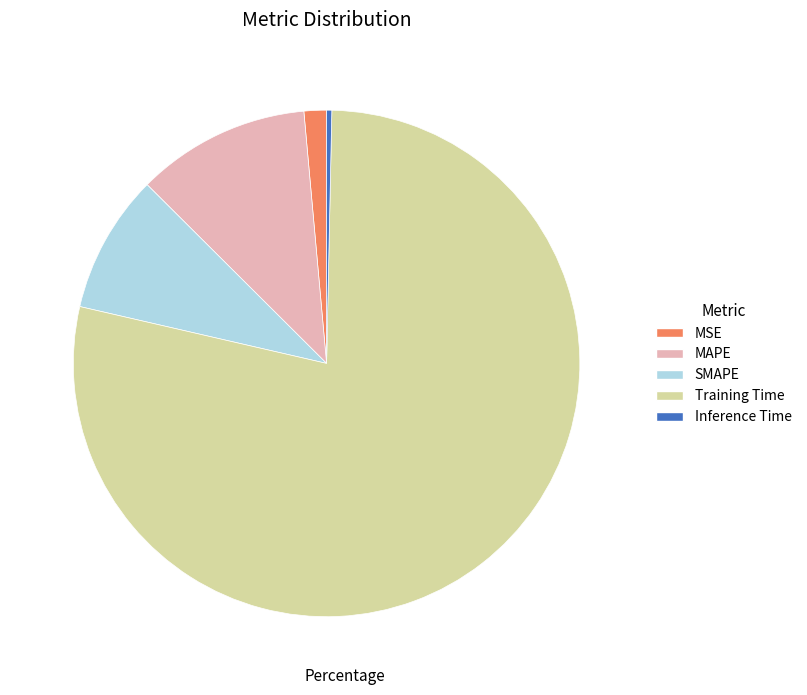

Is Training Time the majority of the pie?

Yes